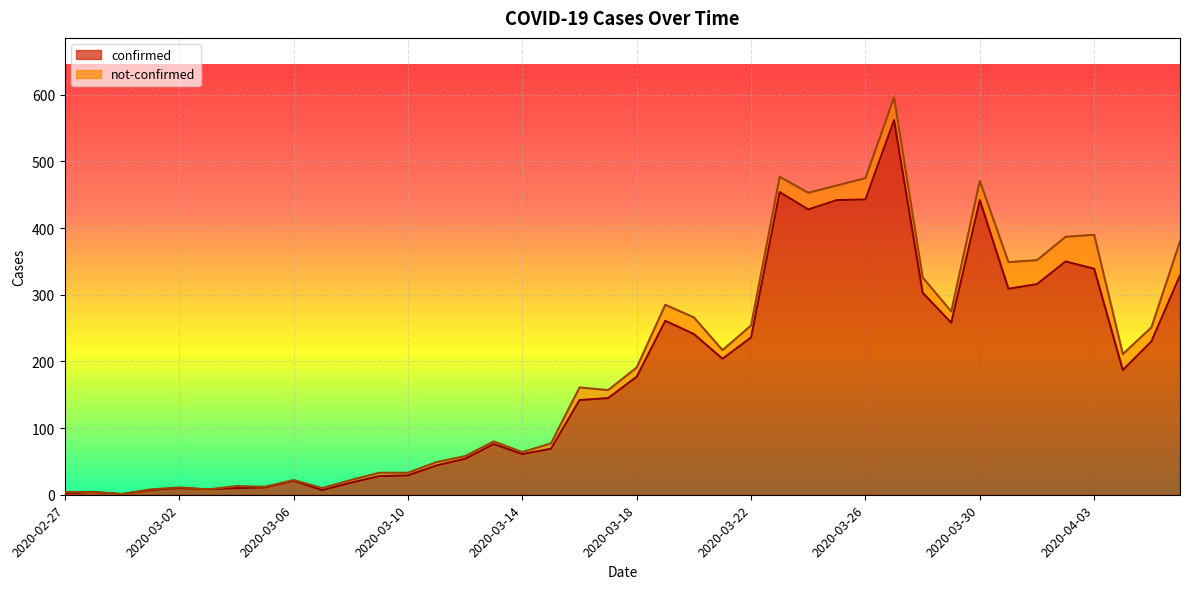

The value at 2020-03-25 is 442. True or false?

True